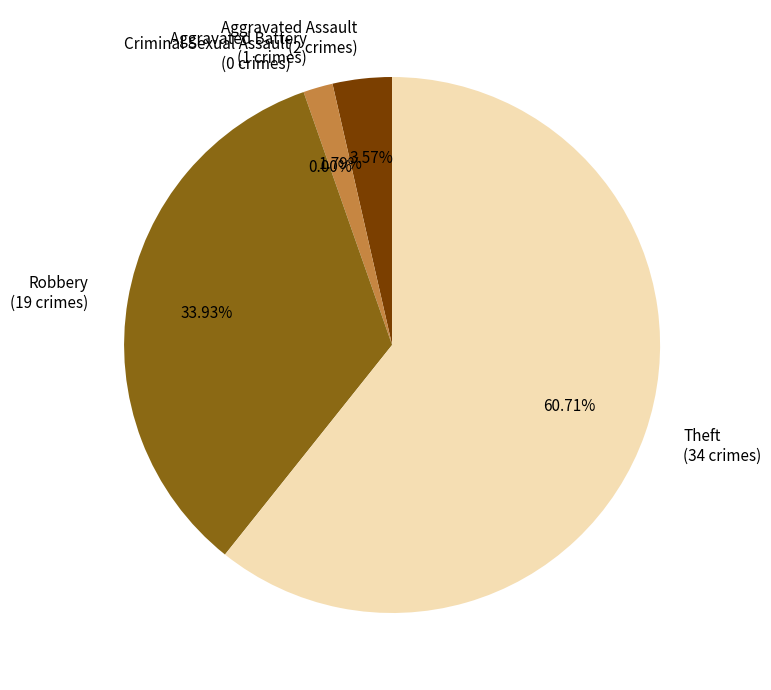

Does Criminal Sexual Assault represent more than half of the total?

No